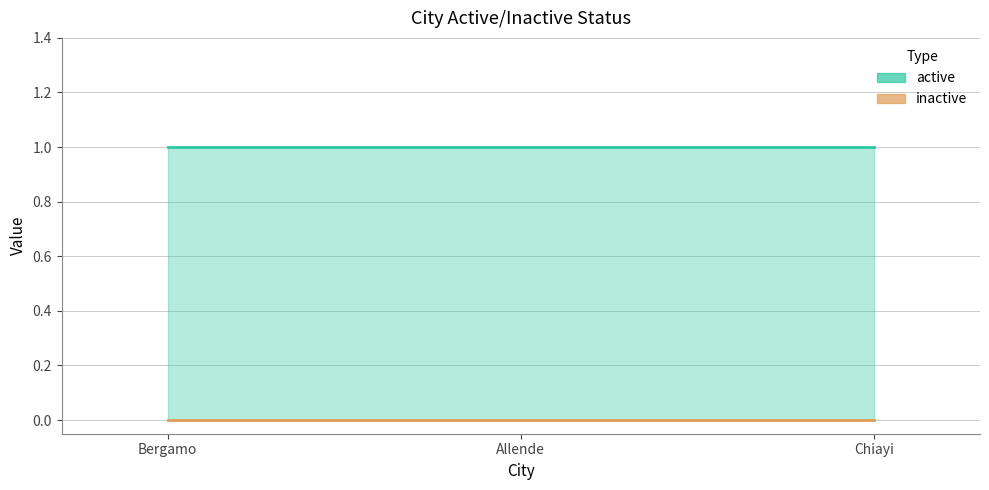

Reading left to right, list all the values displayed in this chart.

active: Bergamo=1	Allende=1	Chiayi=1
inactive: Bergamo=0	Allende=0	Chiayi=0